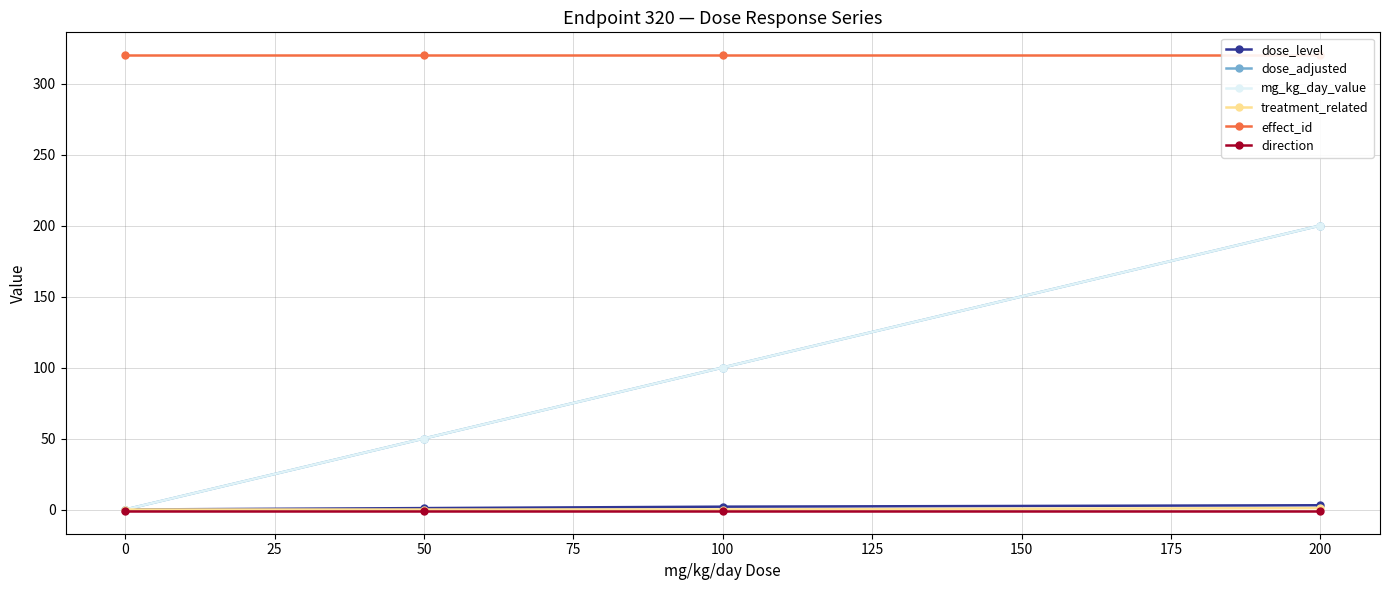

What is the value of the treatment_related point at the 4th from the left?

1